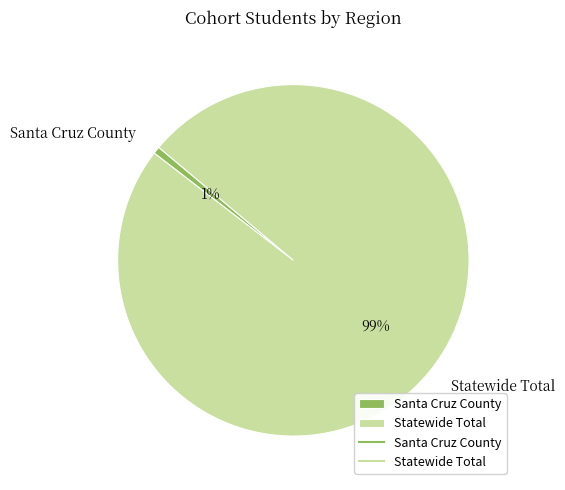

Does any single category account for the majority?

Yes